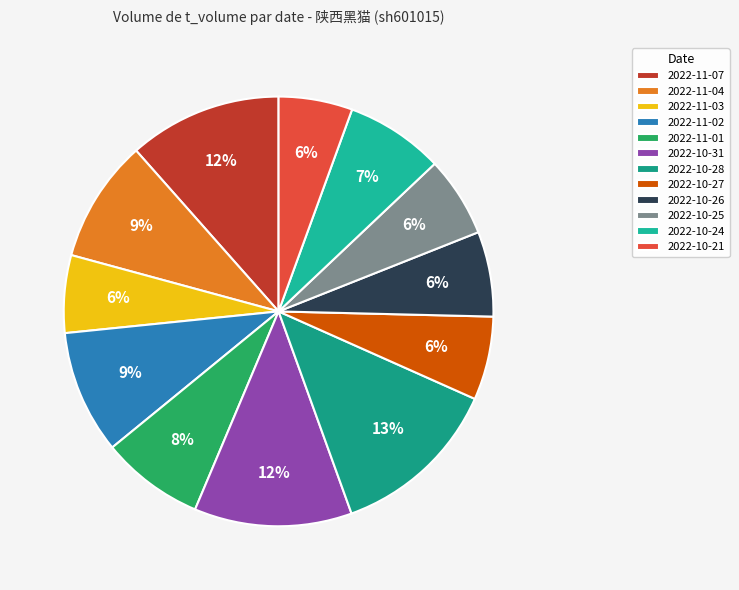

True or false: 2022-11-02 accounts for 3% of the total.

False